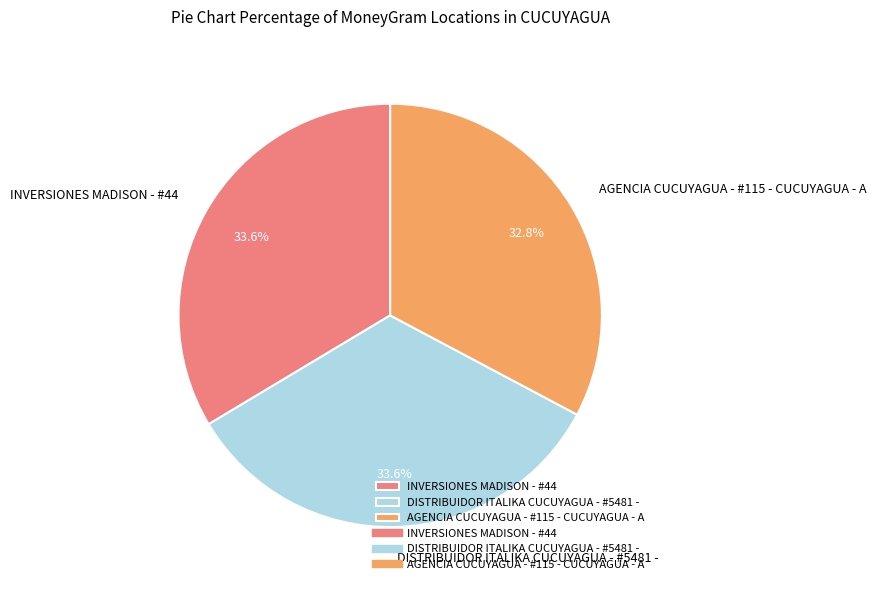

How many segments does this pie chart have?

3